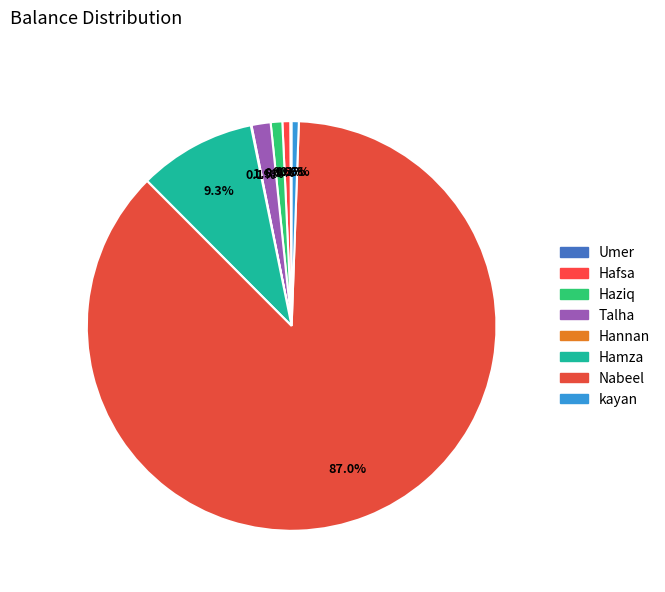

Which category accounts for the majority?

Nabeel